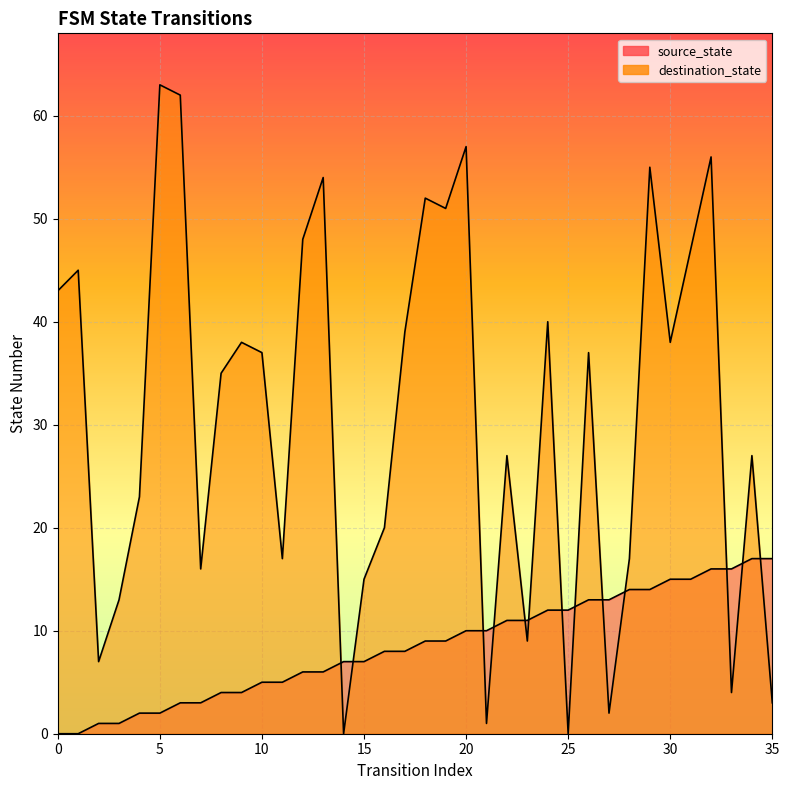

How many values in the source_state series are below 9?

18